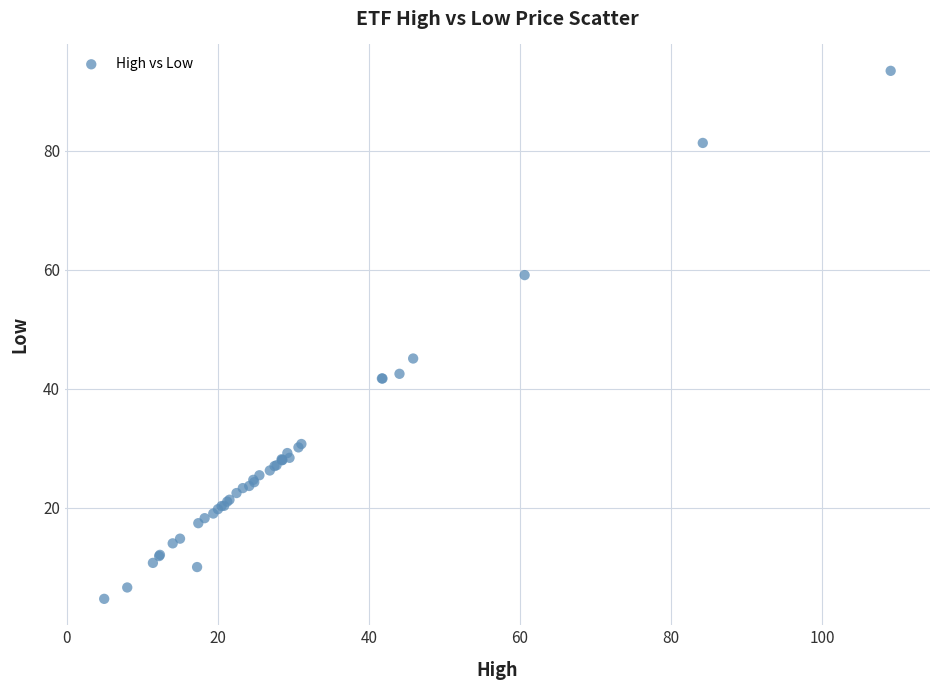

What Y value in the scatter plot is closest to 49?

45.1